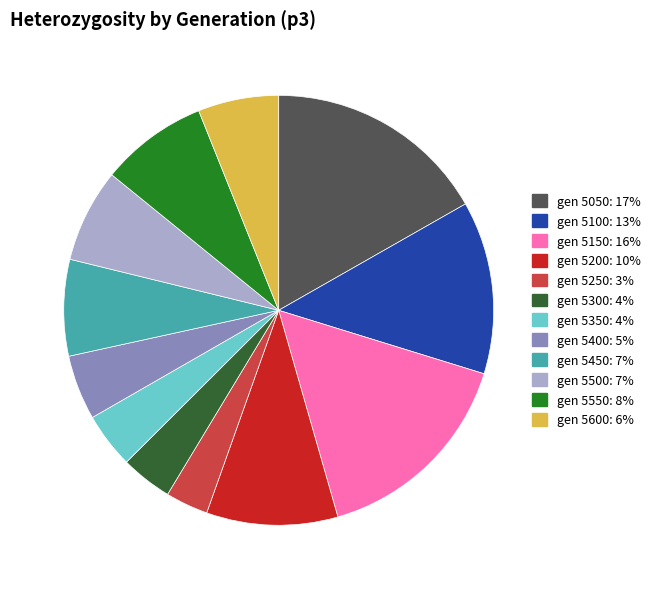

Is there any slice that represents more than half of the pie?

No